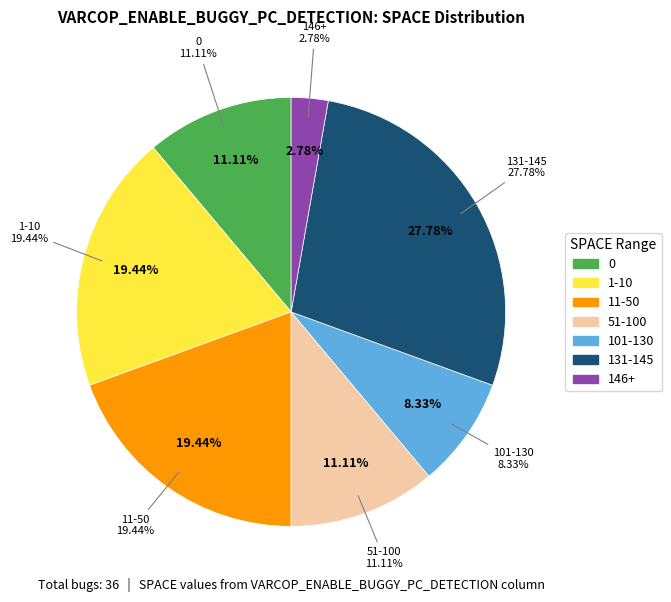

Is ID_259 the majority of the pie?

No